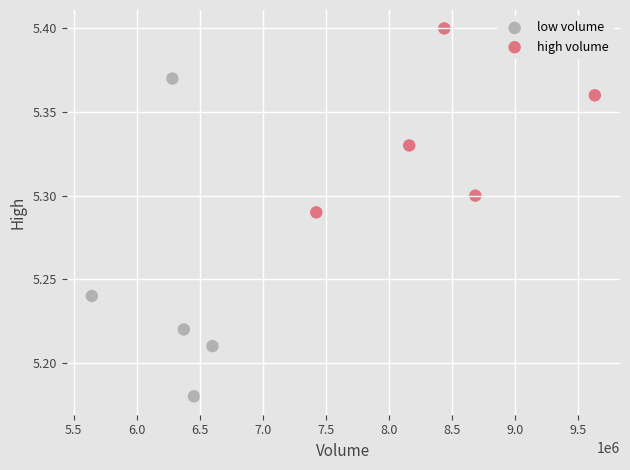

What are all the series names shown in the legend?

low volume, high volume